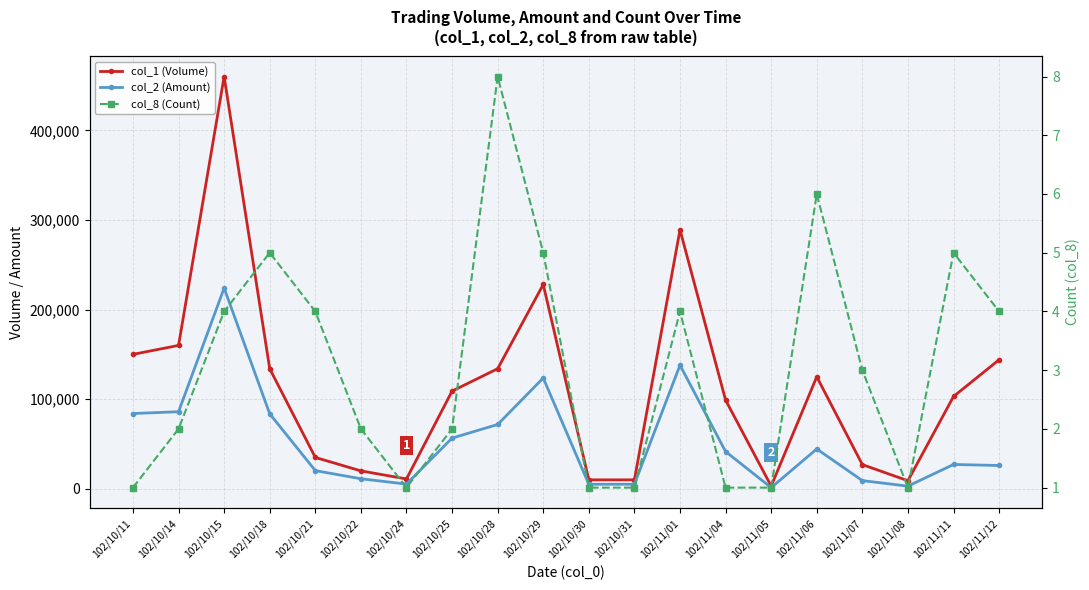

Read the col_1 (Volume) value at 102/11/11, to the nearest 10.

103000